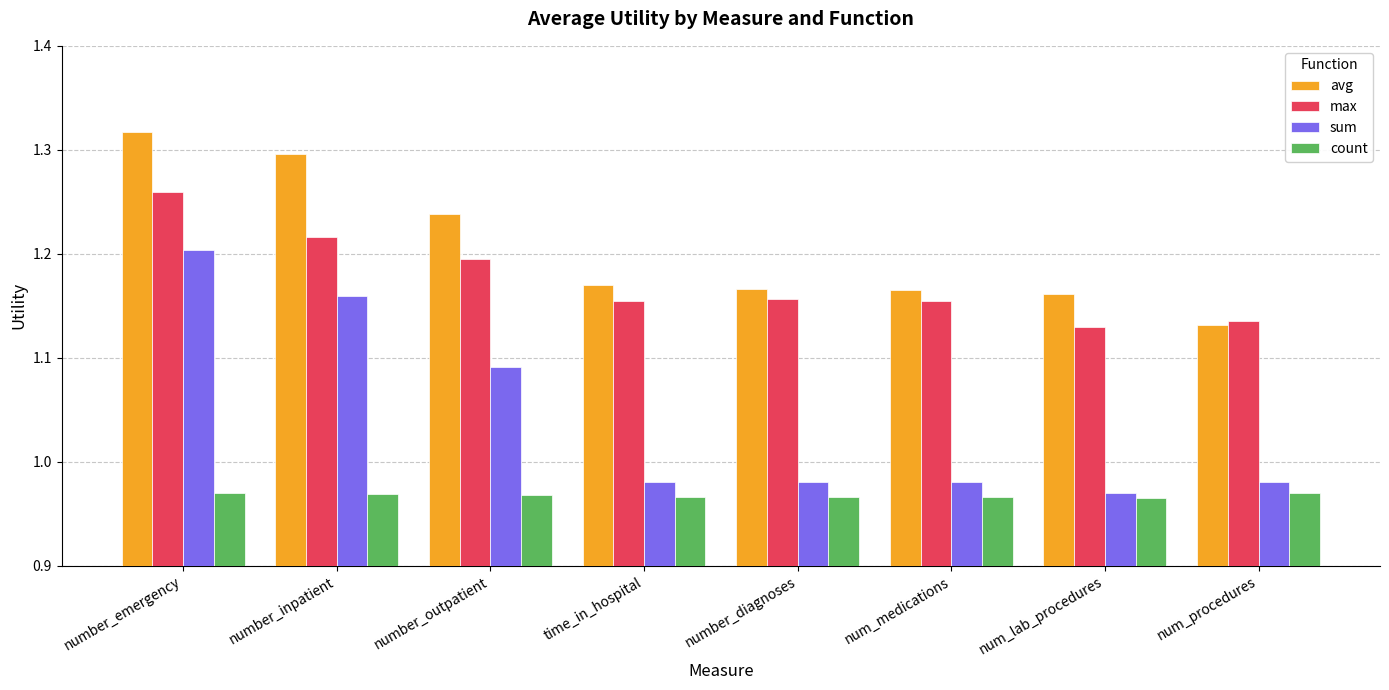

At which category is the sum across all series the highest?

number_emergency